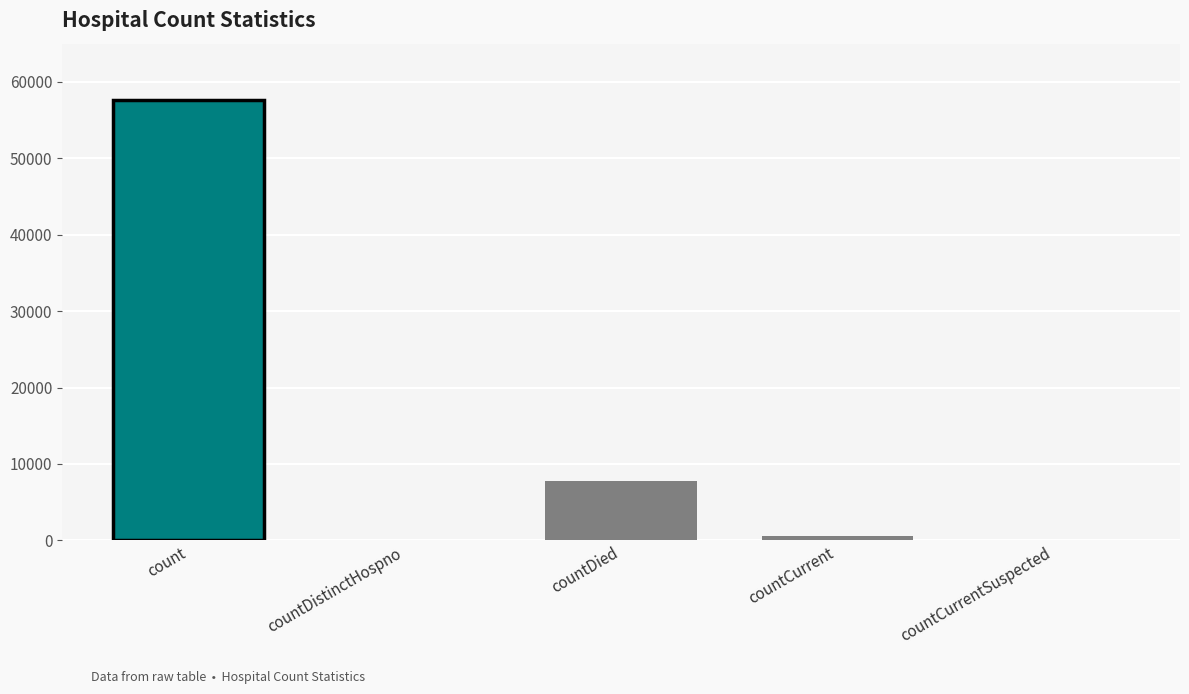

Reading right to left, transcribe all the data shown in this chart.

0	633	7748	0	57565